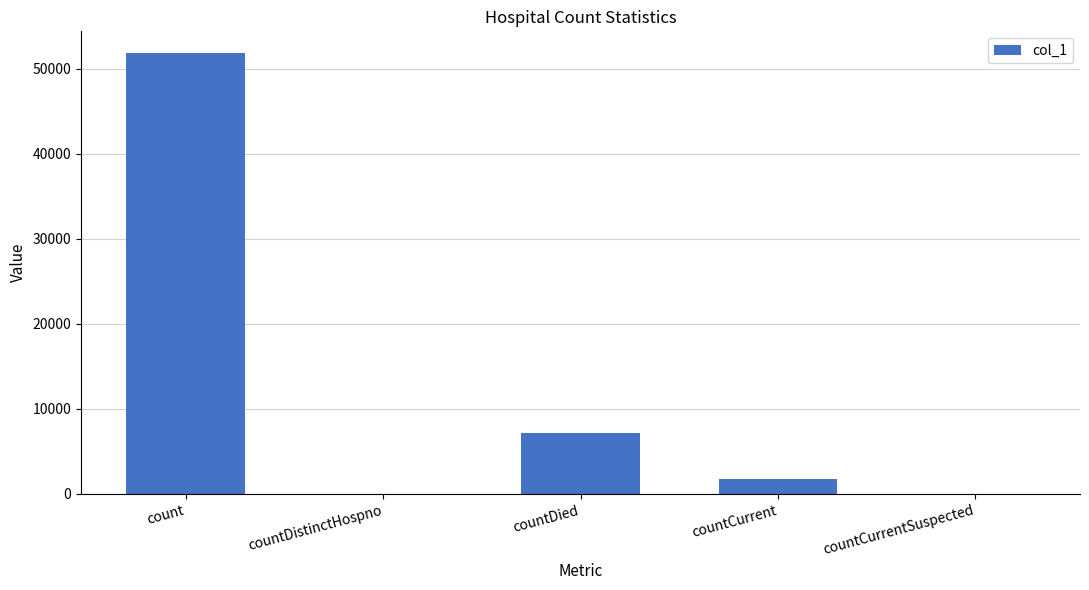

What is the change in value from count to countDistinctHospno?

-51837